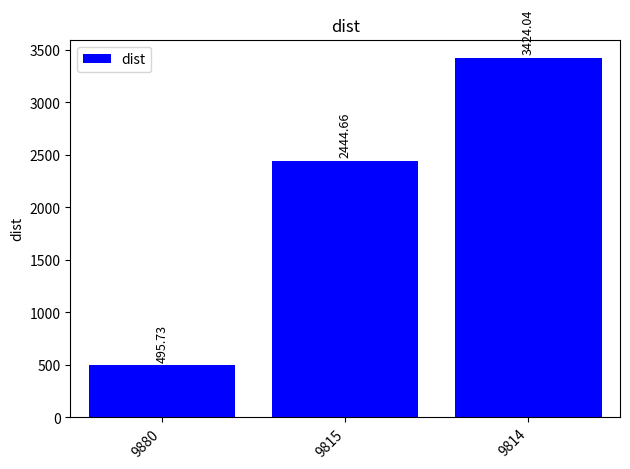

What is the minimum value shown in the chart?

495.7